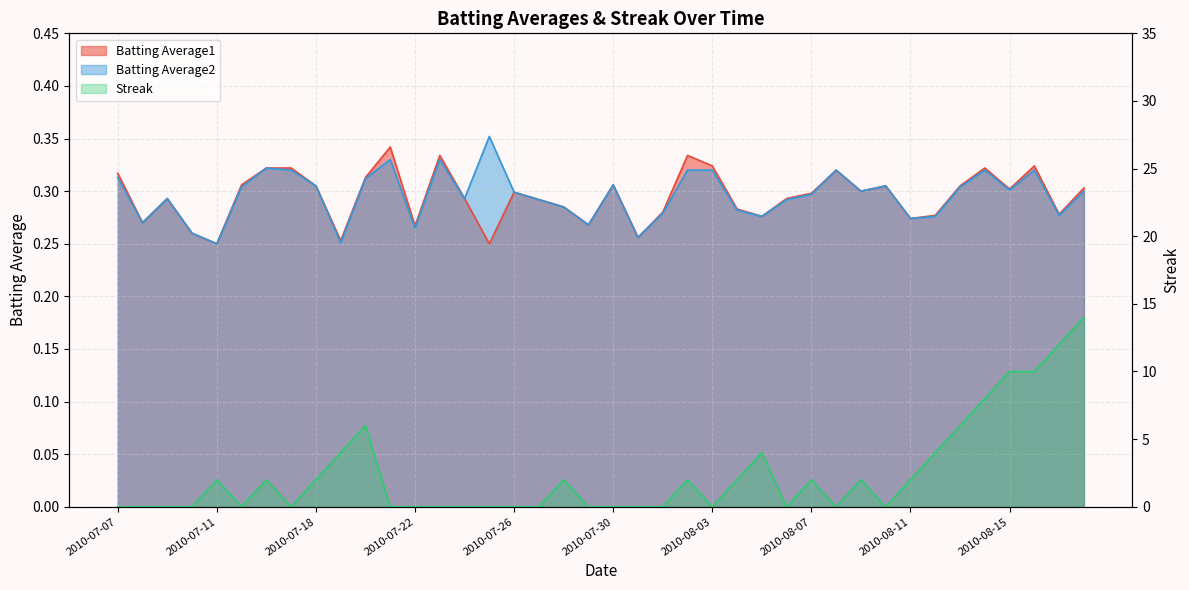

Reading right to left, transcribe all the data shown in this chart.

Batting Average1: 2010-08-18=0.3	2010-08-17=0.3	2010-08-16=0.3	2010-08-15=0.3	2010-08-14=0.3	2010-08-13=0.3	2010-08-12=0.3	2010-08-11=0.3	2010-08-10=0.3	2010-08-09=0.3	2010-08-08=0.3	2010-08-07=0.3	2010-08-06=0.3	2010-08-05=0.3	2010-08-04=0.3	2010-08-03=0.3	2010-08-02=0.3	2010-08-01=0.3	2010-07-31=0.3	2010-07-30=0.3	2010-07-29=0.3	2010-07-28=0.3	2010-07-27=0.3	2010-07-26=0.3	2010-07-25=0.2	2010-07-24=0.3	2010-07-23=0.3	2010-07-22=0.3	2010-07-21=0.3	2010-07-20=0.3	2010-07-19=0.3	2010-07-18=0.3	2010-07-17=0.3	2010-07-16=0.3	2010-07-15=0.3	2010-07-11=0.2	2010-07-10=0.3	2010-07-09=0.3	2010-07-08=0.3	2010-07-07=0.3
Batting Average2: 2010-08-18=0.3	2010-08-17=0.3	2010-08-16=0.3	2010-08-15=0.3	2010-08-14=0.3	2010-08-13=0.3	2010-08-12=0.3	2010-08-11=0.3	2010-08-10=0.3	2010-08-09=0.3	2010-08-08=0.3	2010-08-07=0.3	2010-08-06=0.3	2010-08-05=0.3	2010-08-04=0.3	2010-08-03=0.3	2010-08-02=0.3	2010-08-01=0.3	2010-07-31=0.3	2010-07-30=0.3	2010-07-29=0.3	2010-07-28=0.3	2010-07-27=0.3	2010-07-26=0.3	2010-07-25=0.4	2010-07-24=0.3	2010-07-23=0.3	2010-07-22=0.3	2010-07-21=0.3	2010-07-20=0.3	2010-07-19=0.3	2010-07-18=0.3	2010-07-17=0.3	2010-07-16=0.3	2010-07-15=0.3	2010-07-11=0.2	2010-07-10=0.3	2010-07-09=0.3	2010-07-08=0.3	2010-07-07=0.3
Streak: 2010-08-18=14.0	2010-08-17=12.0	2010-08-16=10.0	2010-08-15=10.0	2010-08-14=8.0	2010-08-13=6.0	2010-08-12=4.0	2010-08-11=2.0	2010-08-10=0.0	2010-08-09=2.0	2010-08-08=0.0	2010-08-07=2.0	2010-08-06=0.0	2010-08-05=4.0	2010-08-04=2.0	2010-08-03=0.0	2010-08-02=2.0	2010-08-01=0.0	2010-07-31=0.0	2010-07-30=0.0	2010-07-29=0.0	2010-07-28=2.0	2010-07-27=0.0	2010-07-26=0.0	2010-07-25=0.0	2010-07-24=0.0	2010-07-23=0.0	2010-07-22=0.0	2010-07-21=0.0	2010-07-20=6.0	2010-07-19=4.0	2010-07-18=2.0	2010-07-17=0.0	2010-07-16=2.0	2010-07-15=0.0	2010-07-11=2.0	2010-07-10=0.0	2010-07-09=0.0	2010-07-08=0.0	2010-07-07=0.0